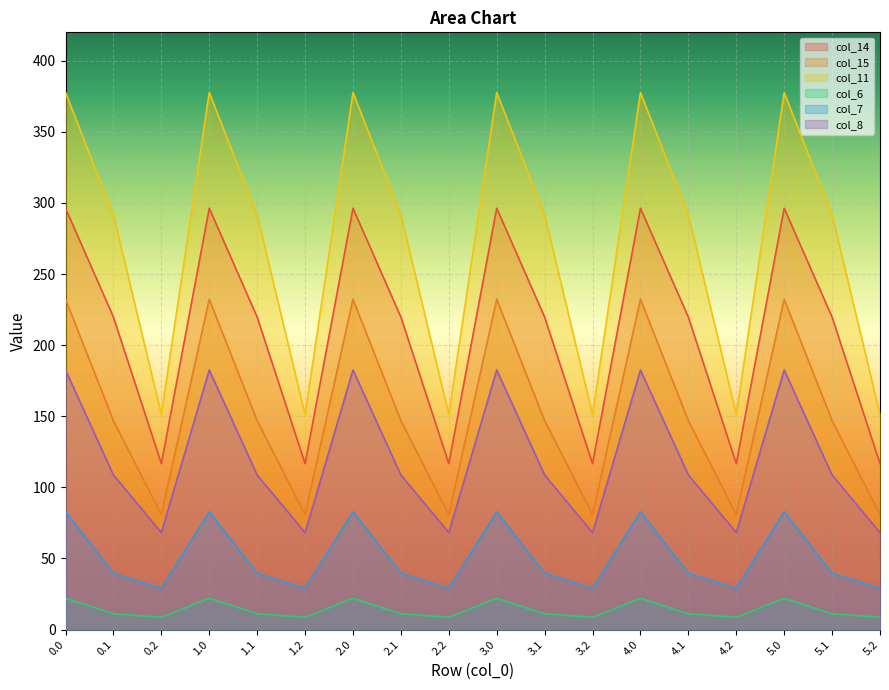

What is the difference between the maximum and second lowest values in the col_11 series?

226.4